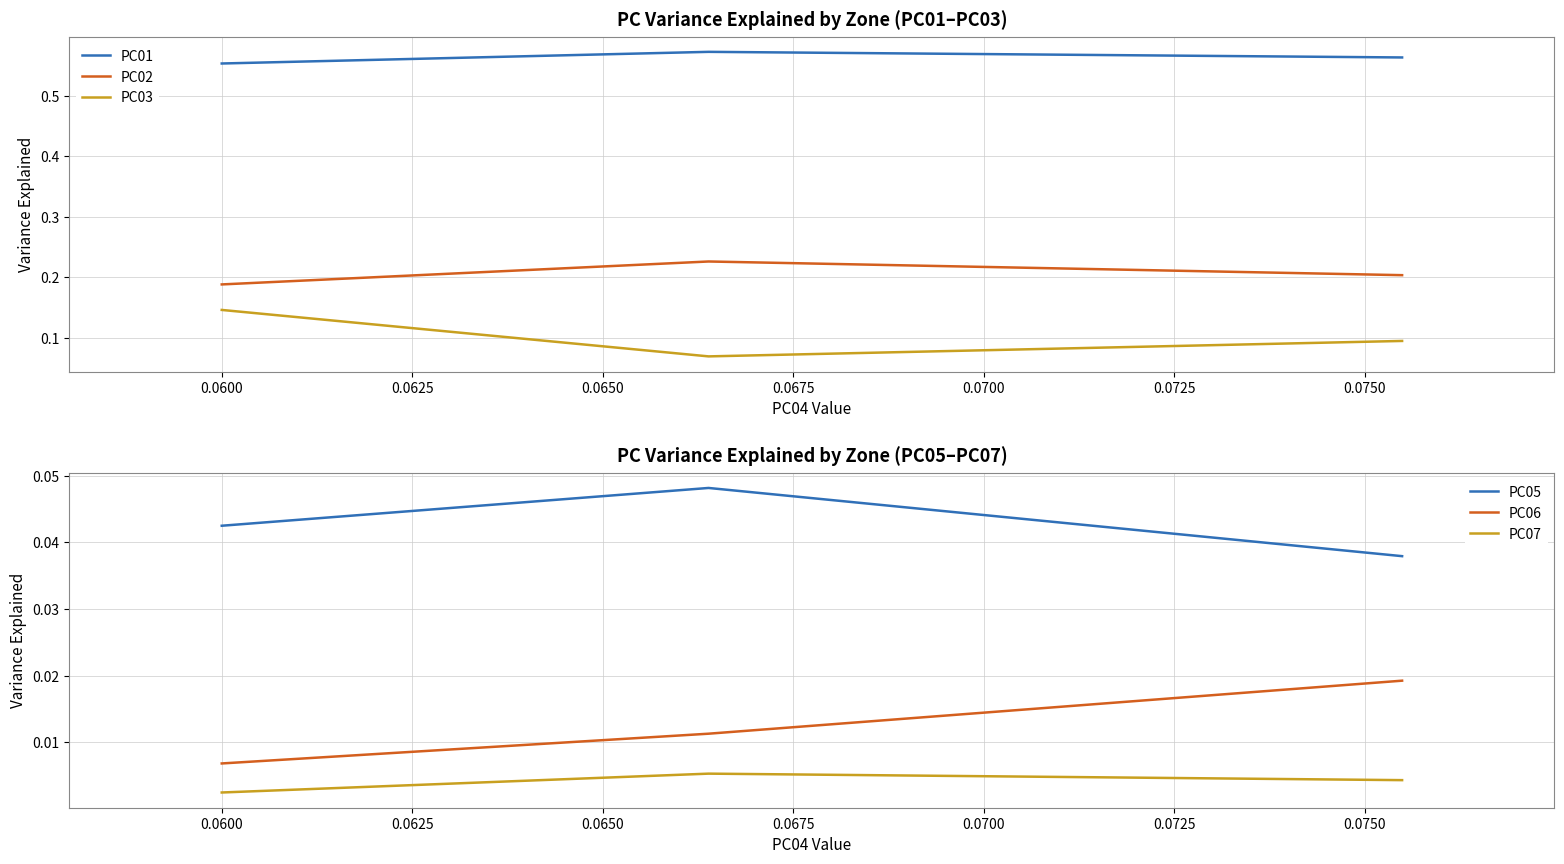

Which series has the largest total across all categories?

PC01